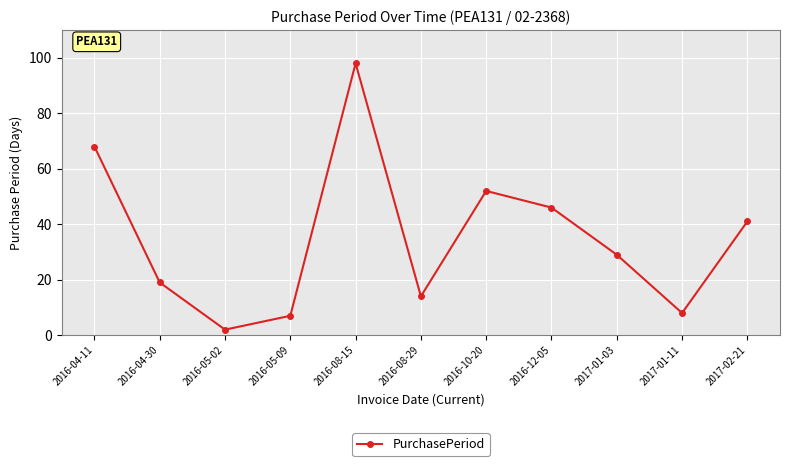

The value at 2017-01-11 is 8. True or false?

True